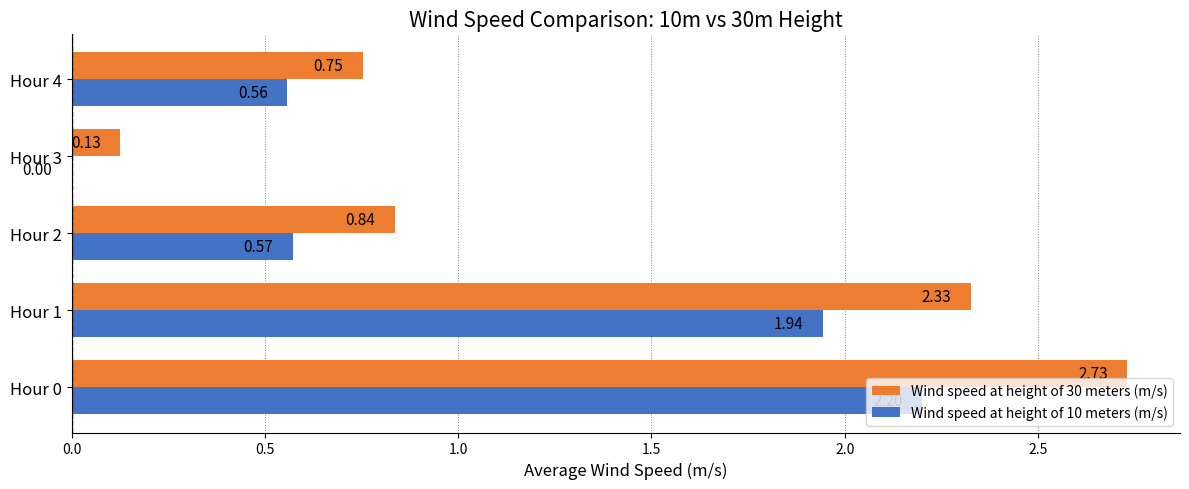

Where is Wind speed at height of 10 meters (m/s) nearest to the value 1?

Hour 2